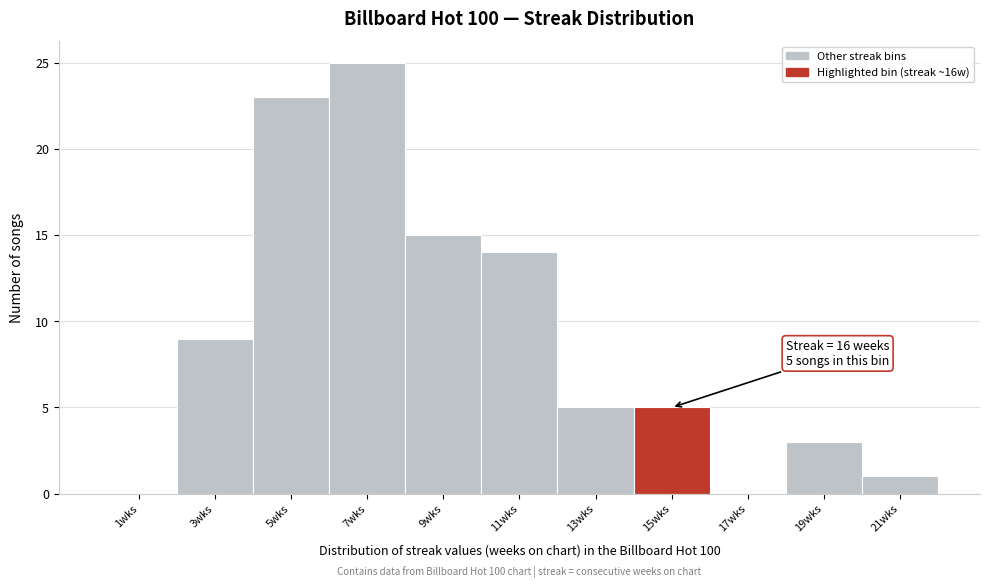

Reading left to right, what are all the values shown in this chart?

1wks=0	3wks=9	5wks=23	7wks=25	9wks=15	11wks=14	13wks=5	15wks=5	17wks=0	19wks=3	21wks=1